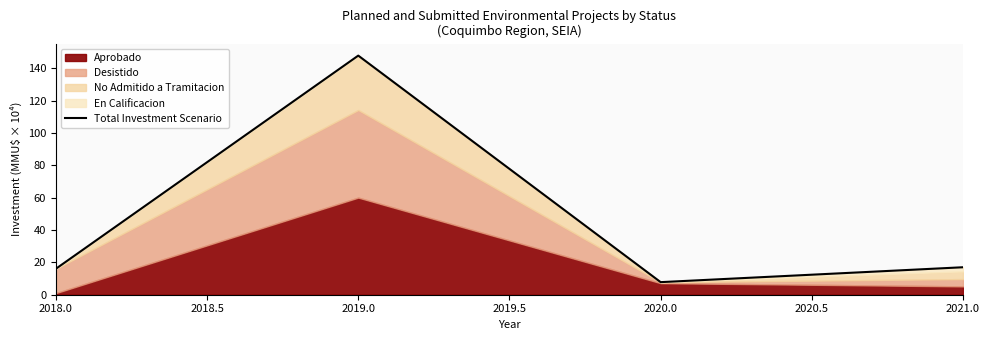

True or false: Total Investment Scenario has more than 0 interior local peaks.

True